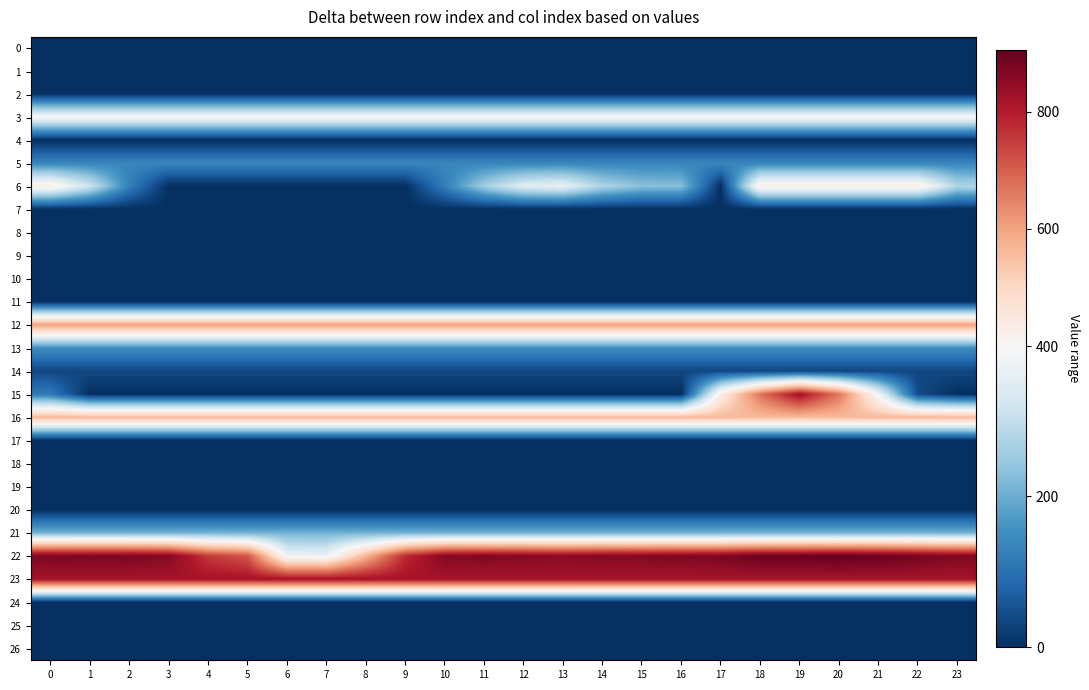

What is the total value across all series at 20?

4904.9